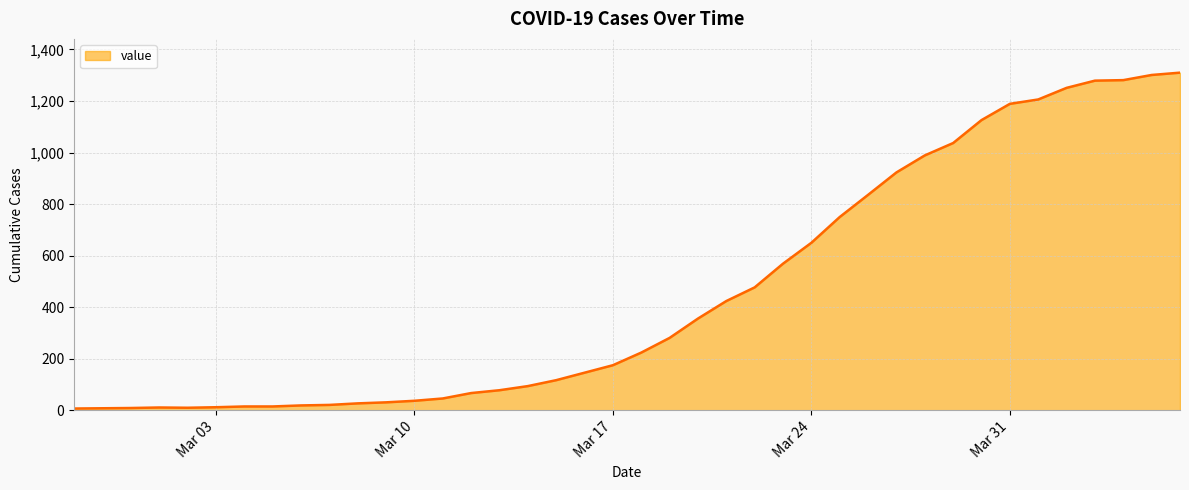

What is the greatest value displayed?

1310